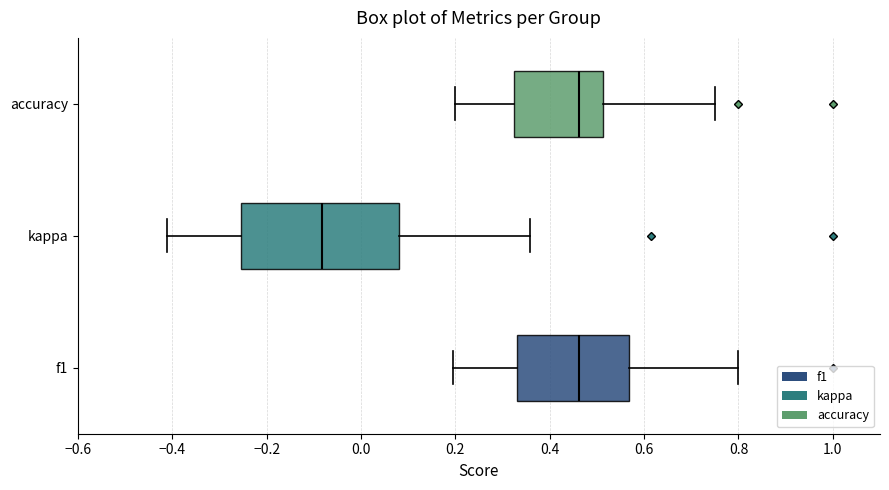

Where does the left whisker of the box for accuracy end on the x-axis? The values are not printed on the chart, so give them approximately, as read against the axis.

0.20